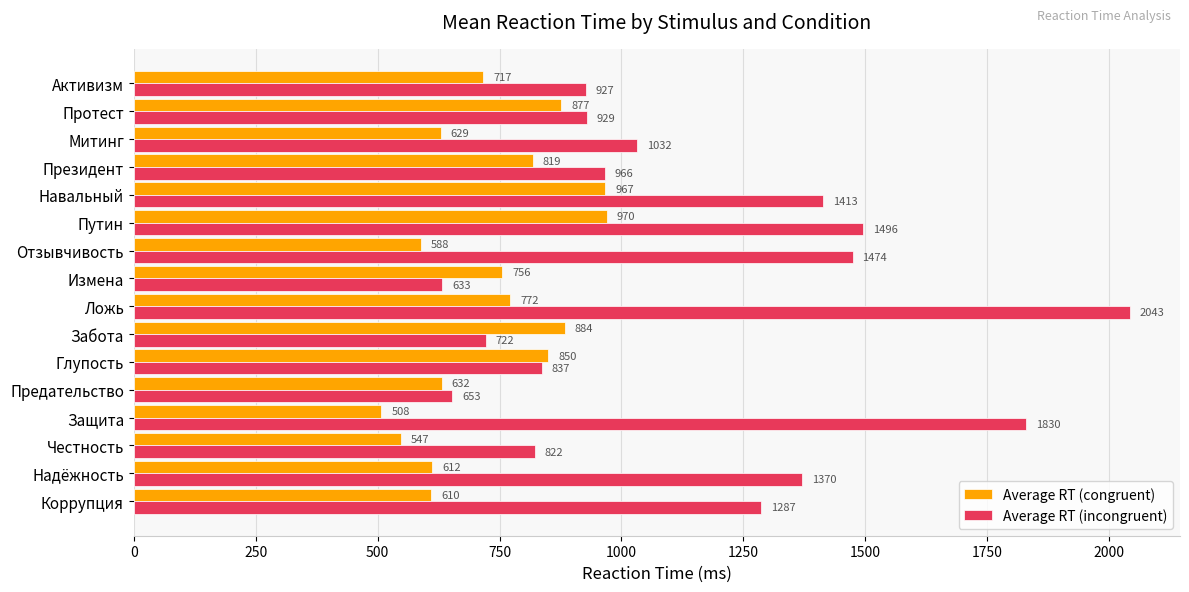

Which series changed the most between Защита and Ложь?

Average RT (congruent)